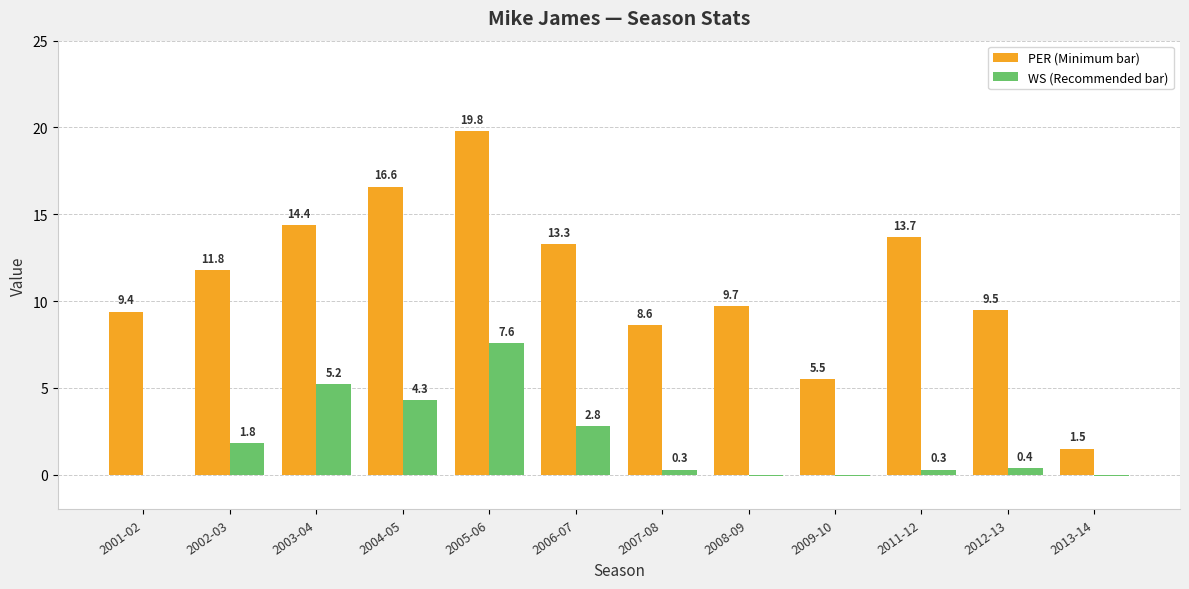

At which category is the sum across all series the highest?

2005-06